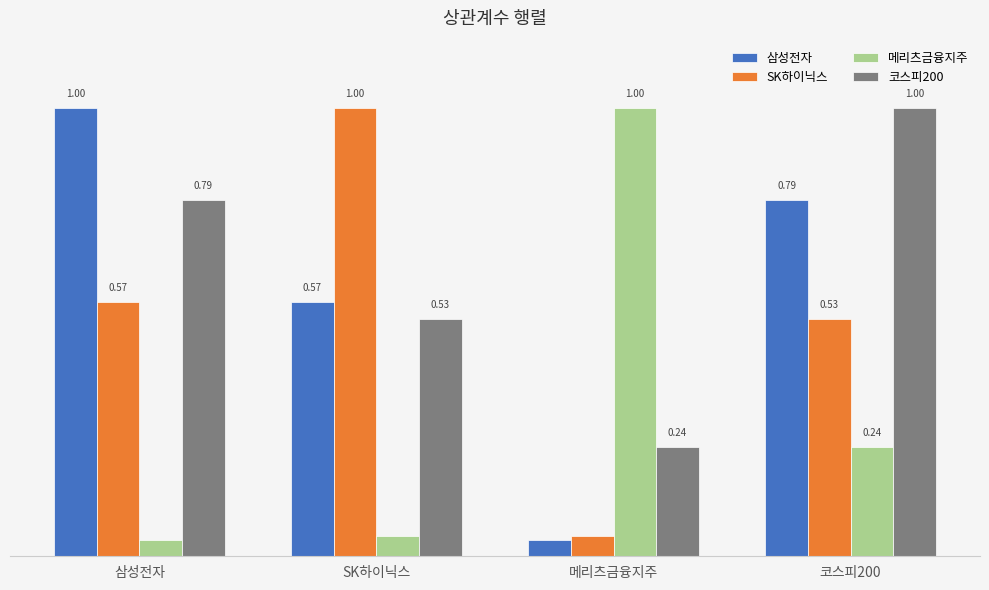

Rank the categories by 코스피200 value from highest to lowest.

코스피200, 삼성전자, SK하이닉스, 메리츠금융지주